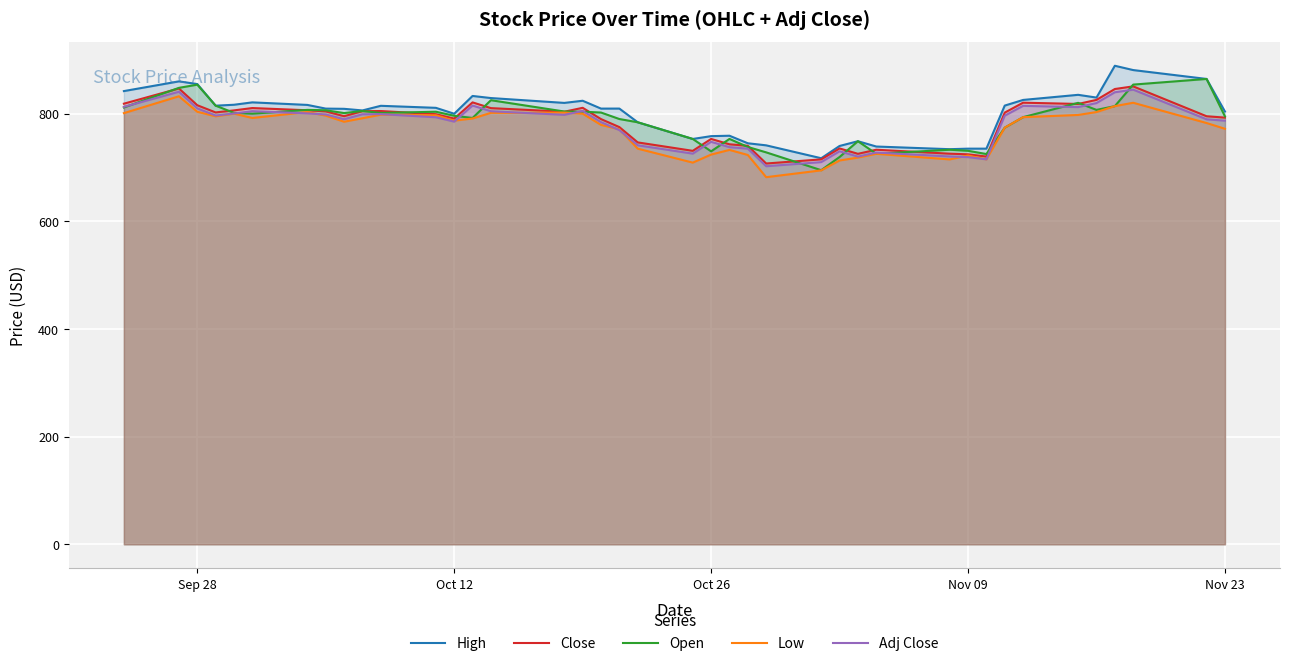

What is the maximum value shown in the chart?

889.0